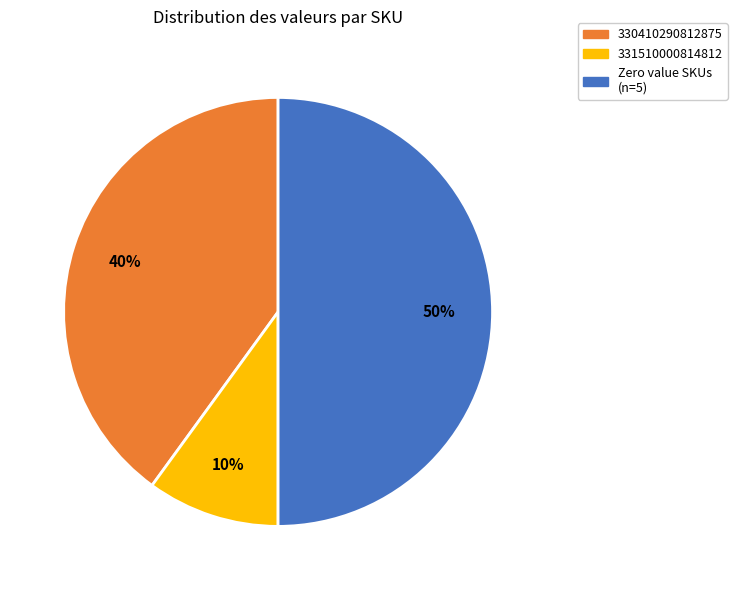

Which slice is the smallest?

331510000814812